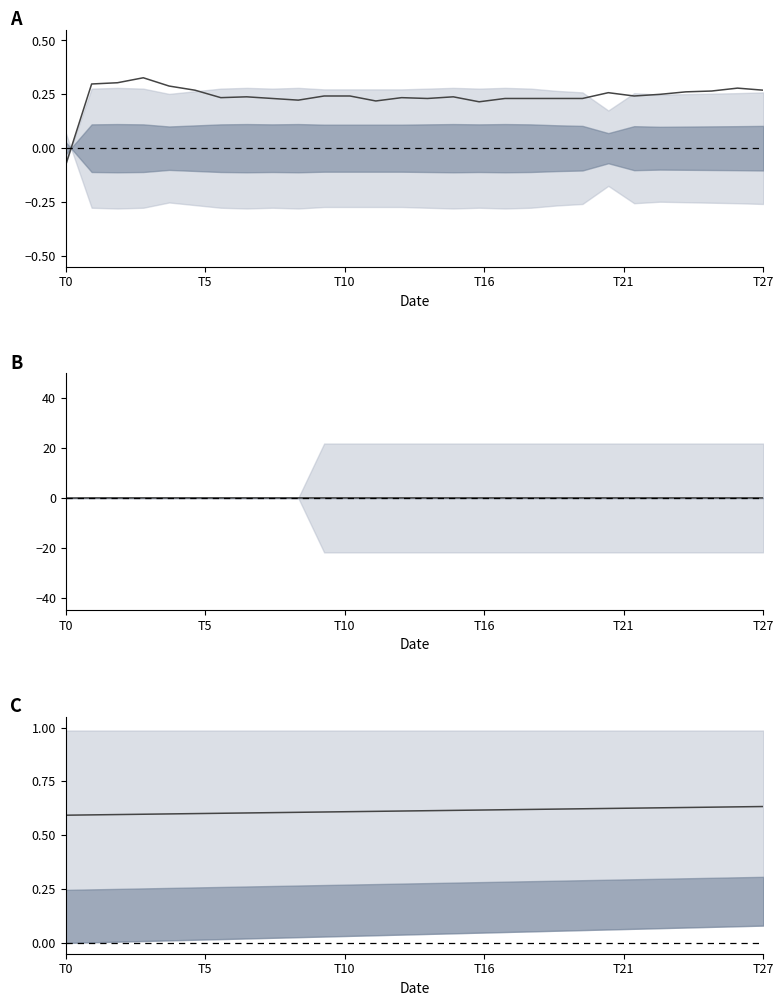

True or false: col_11 and col_38 center cross at least once.

False